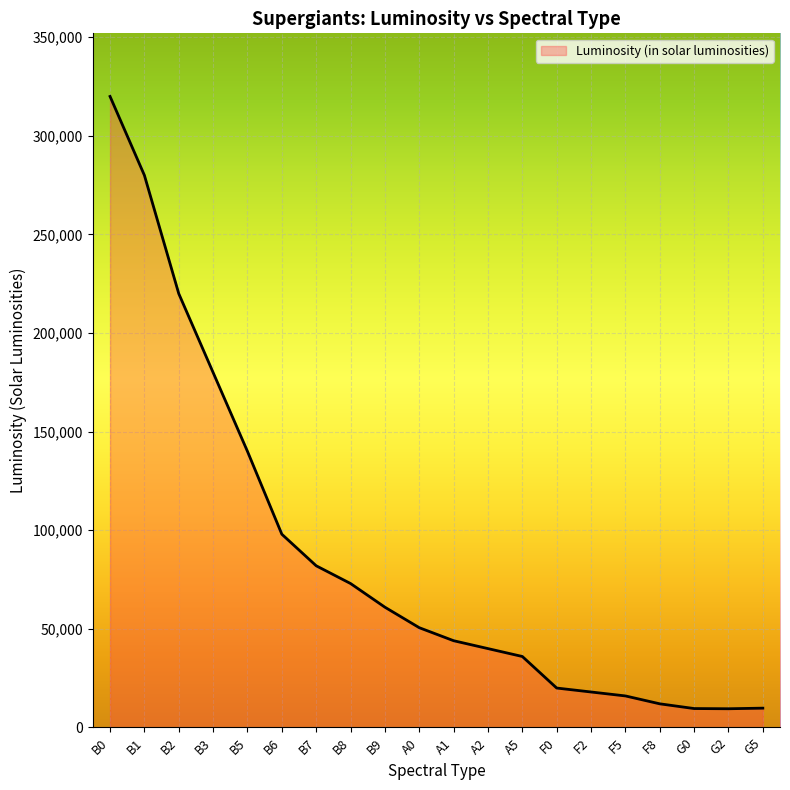

Which has a higher value, A1 or A2?

A1